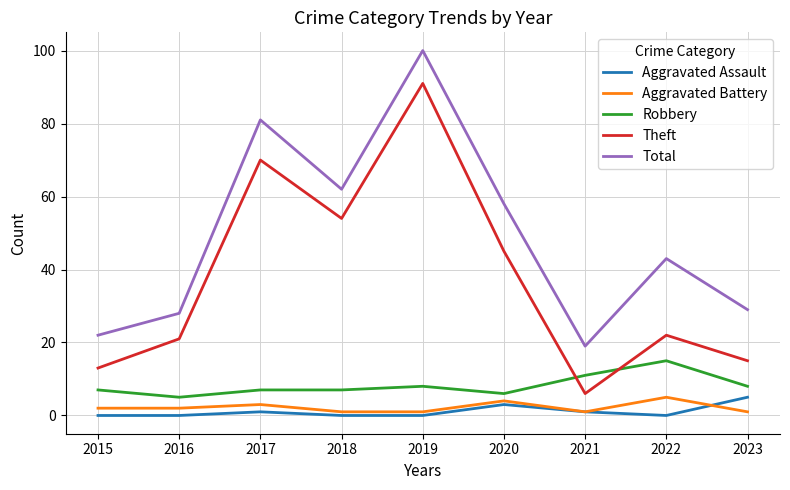

True or false: Robbery and Total cross at least once.

False